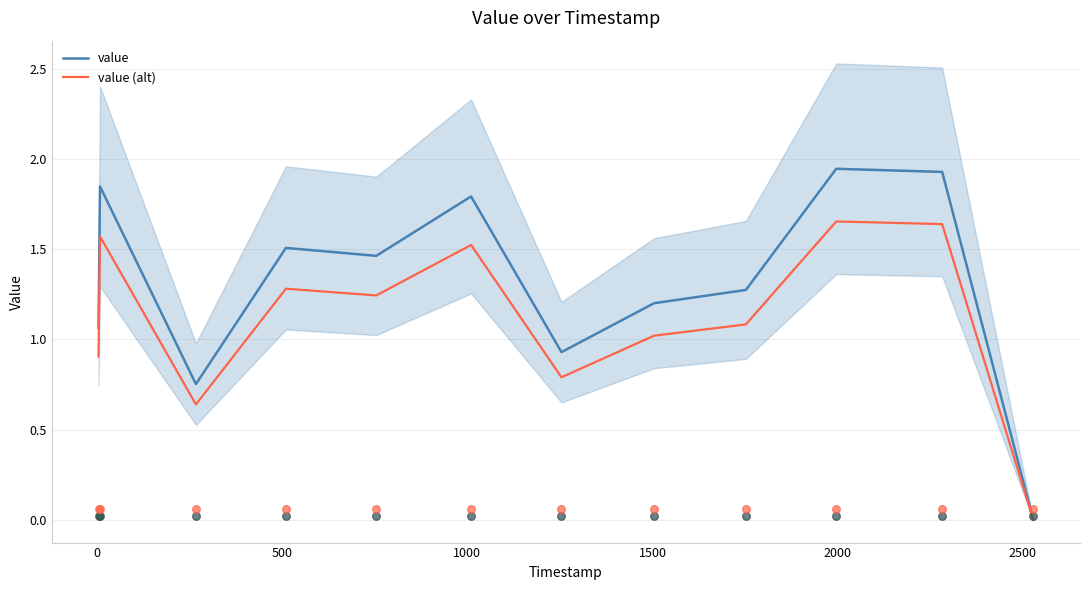

Is the value of value at 2000 greater than the value of value (alt) at 0?

Yes